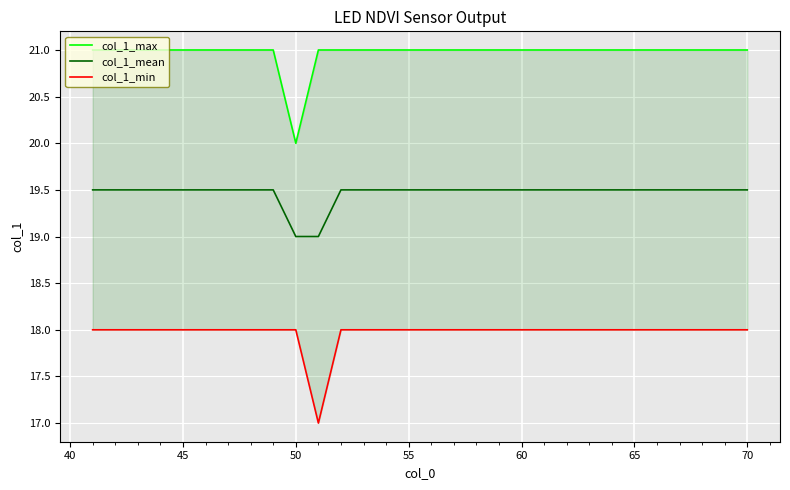

In col_1_max, how many points are lower than both neighbors (excluding endpoints)?

1